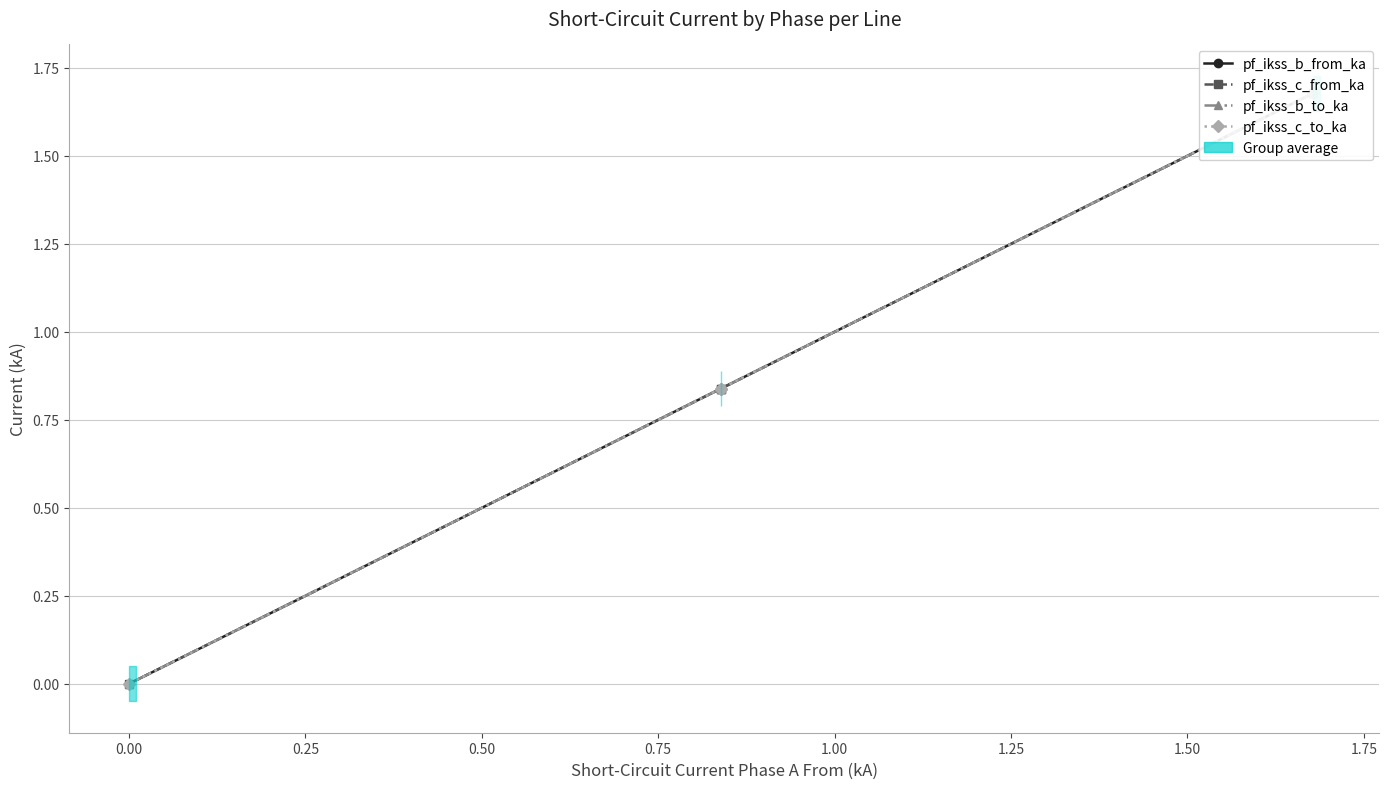

Rank the series at 0.00 from highest to lowest value.

pf_ikss_c_from_ka, pf_ikss_c_to_ka, pf_ikss_b_from_ka, pf_ikss_b_to_ka